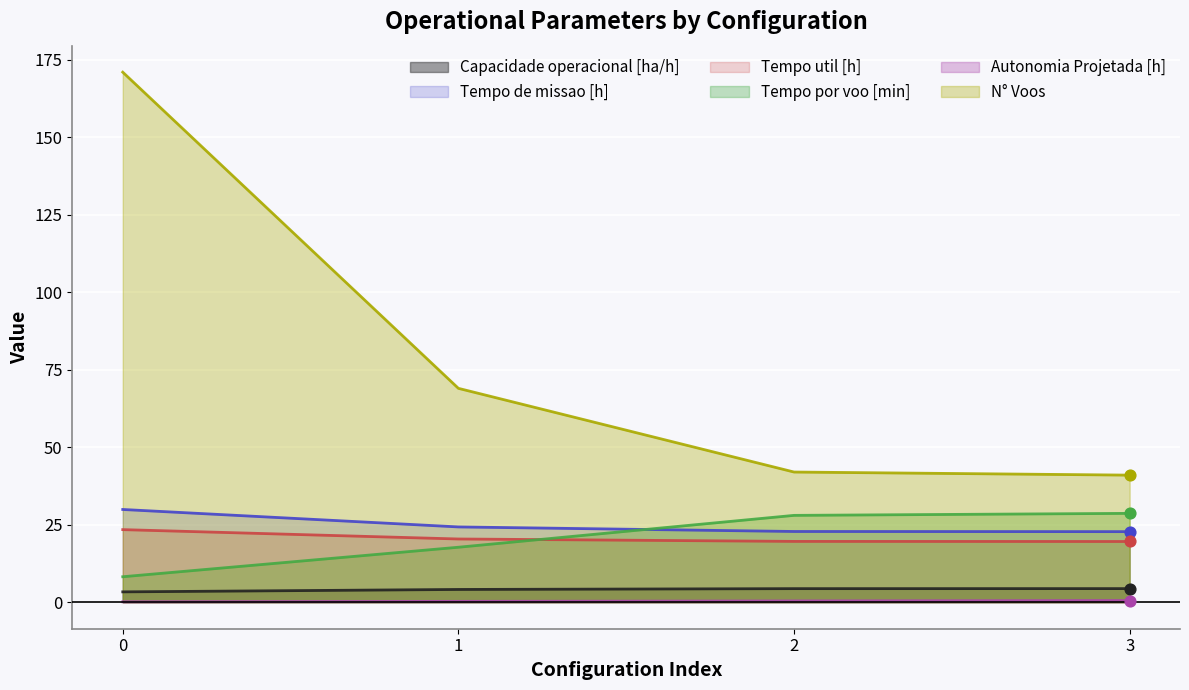

What are all the series names shown in the legend?

Capacidade operacional [ha/h], Tempo de missao [h], Tempo util [h], Tempo por voo [min], Autonomia Projetada [h], N° Voos